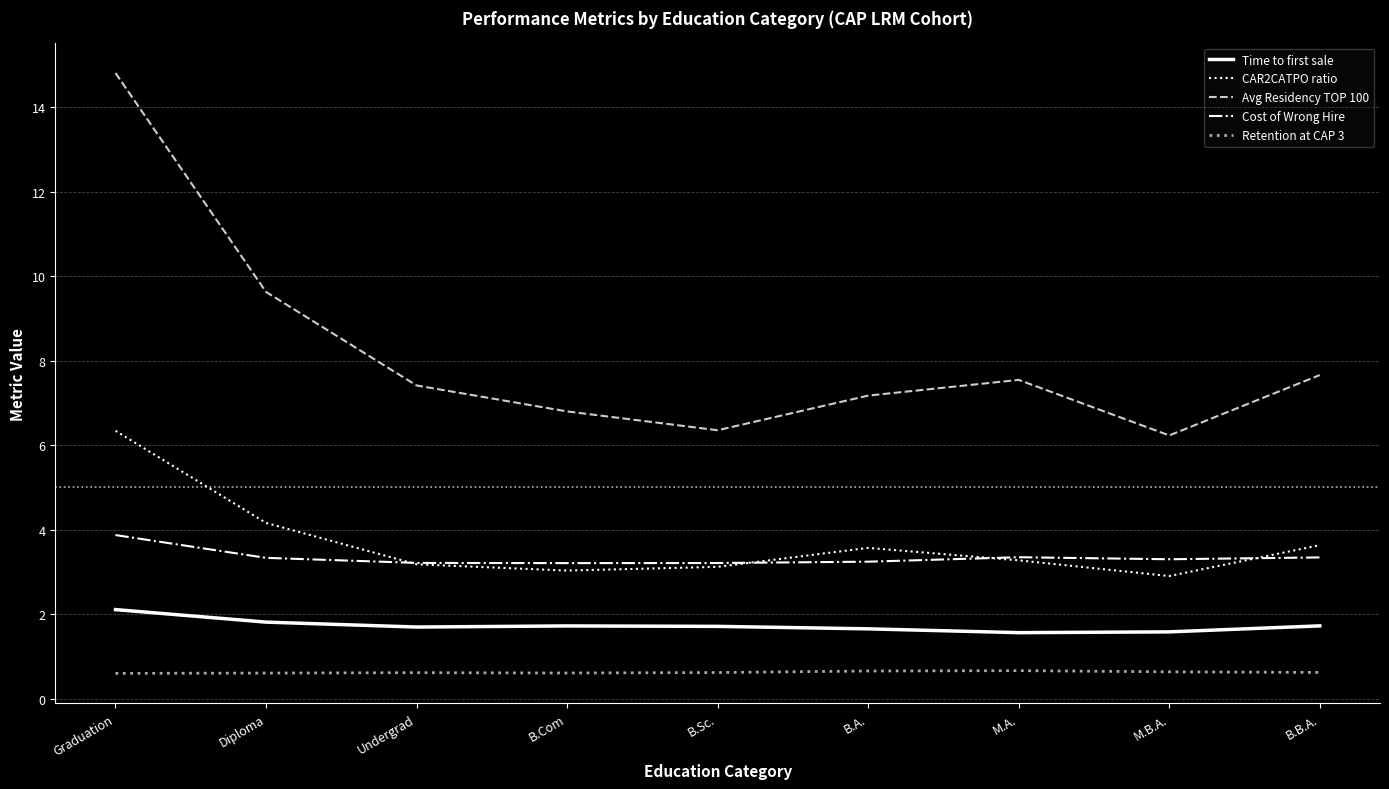

What is the difference between the second highest and minimum values in the CAR2CATPO ratio series?

1.3